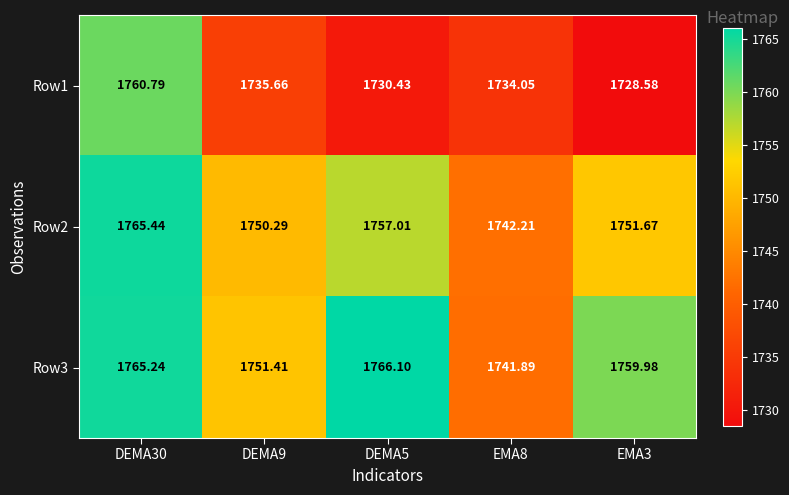

List the series in order of their peak value, highest first.

Row3, Row2, Row1